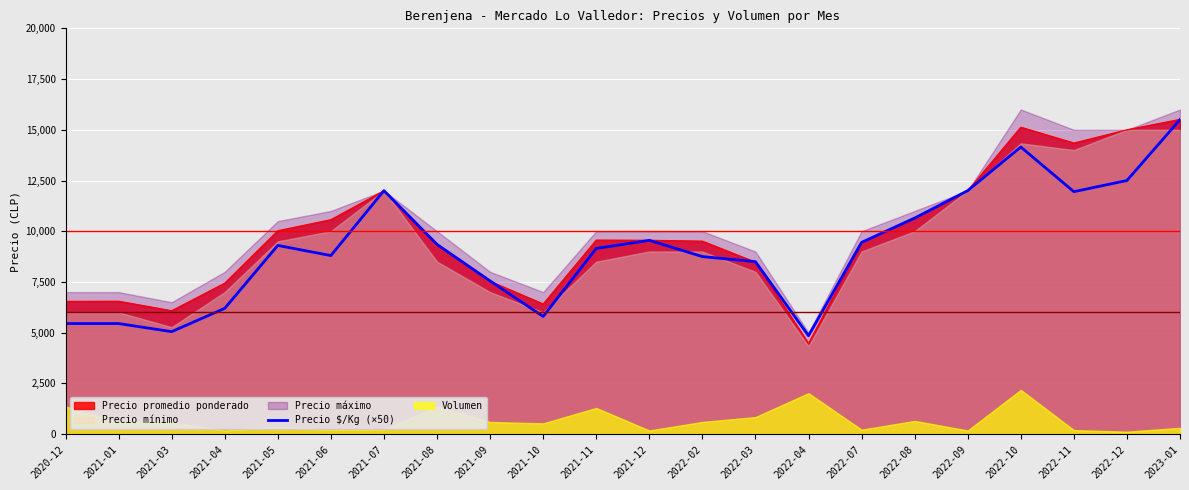

The value at 2021-10 is 8311. True or false?

False